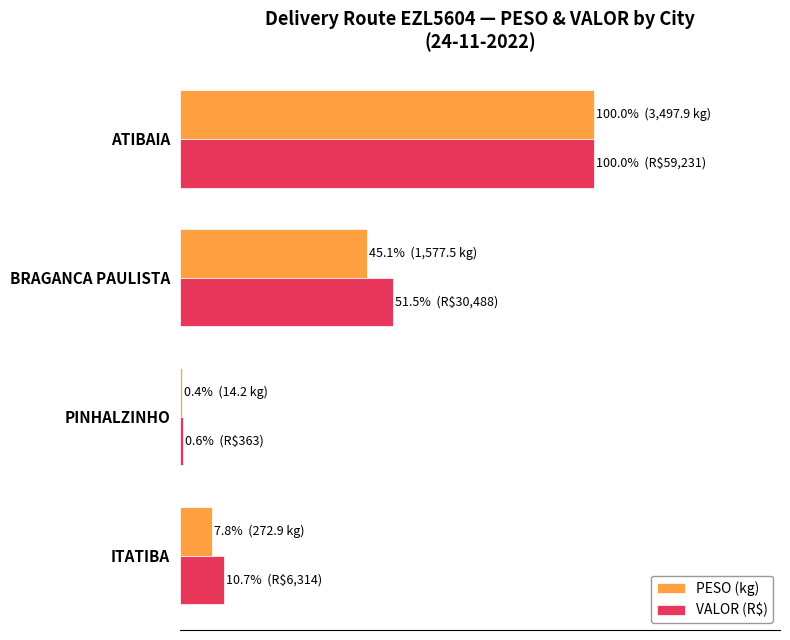

What is the difference between the second highest and second lowest values in the VALOR (R$) series?

40.8